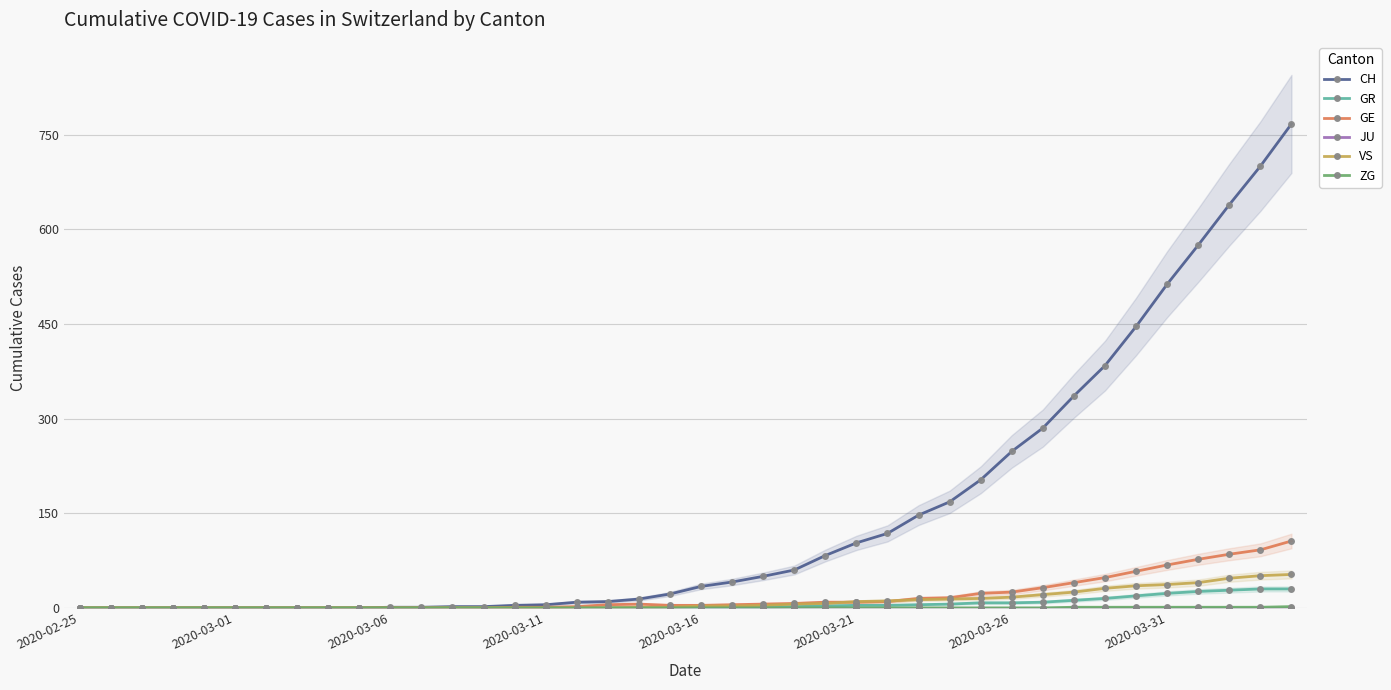

True or false: CH has a value of 13 at 16.

False